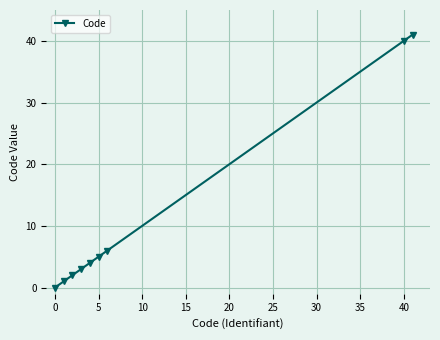

What is the maximum value shown in the chart?

41